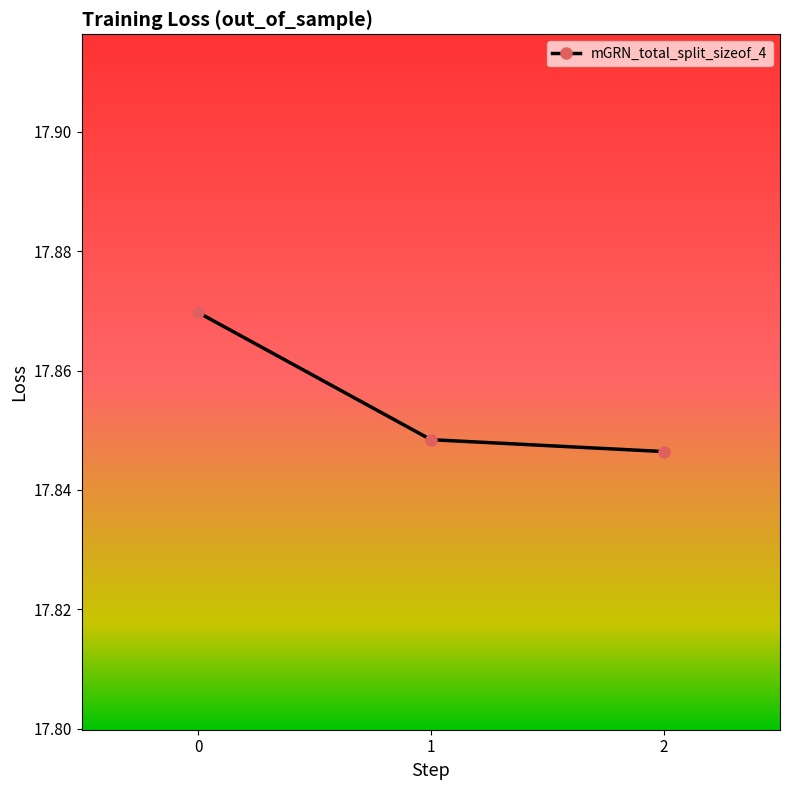

The chart shows a value of 25.5 at 1. True or false?

False